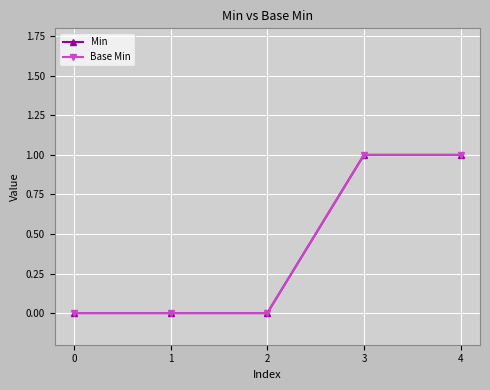

Is this an area chart (filled region under the line)?

No